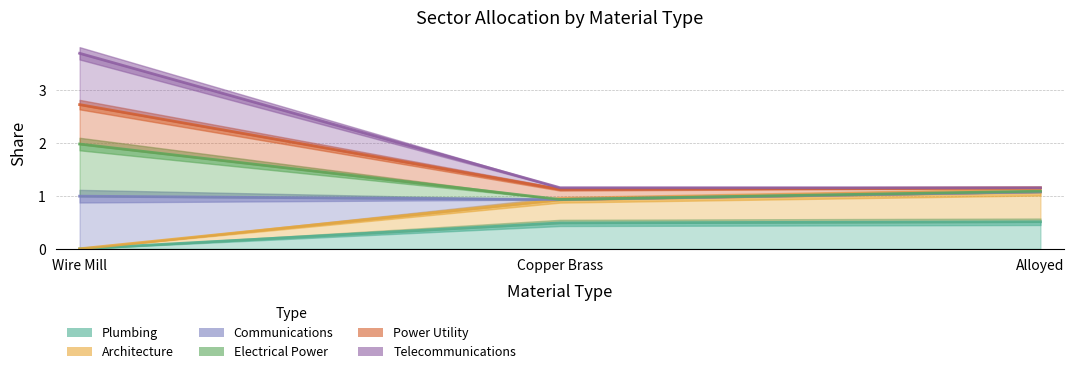

What is the approximate value of Communications at Alloyed?

1.2